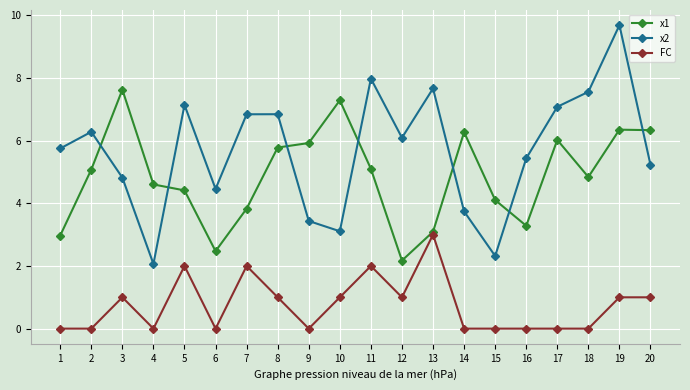

The value of FC at 2 is 2.0. True or false?

False